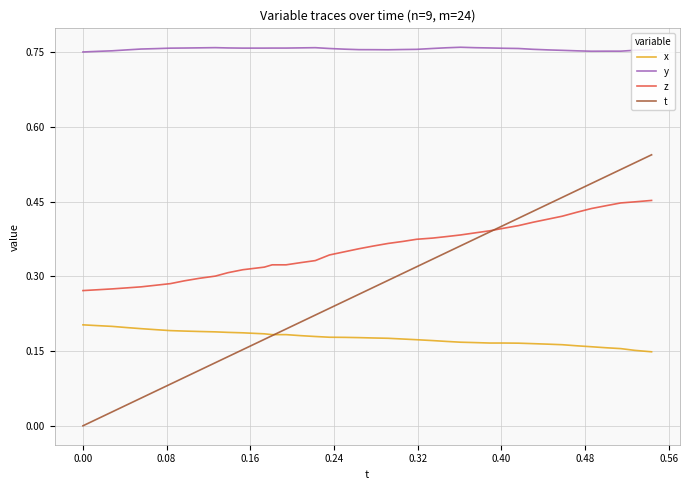

What are all the series names shown in the legend?

x, y, z, t